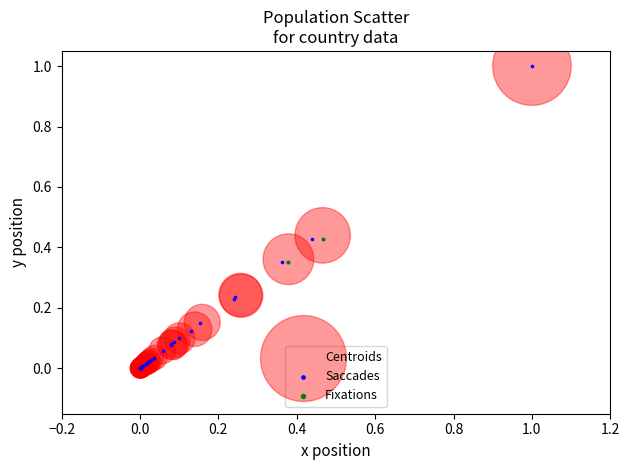

What are all the series names shown in the legend?

Centroids, Saccades, Fixations